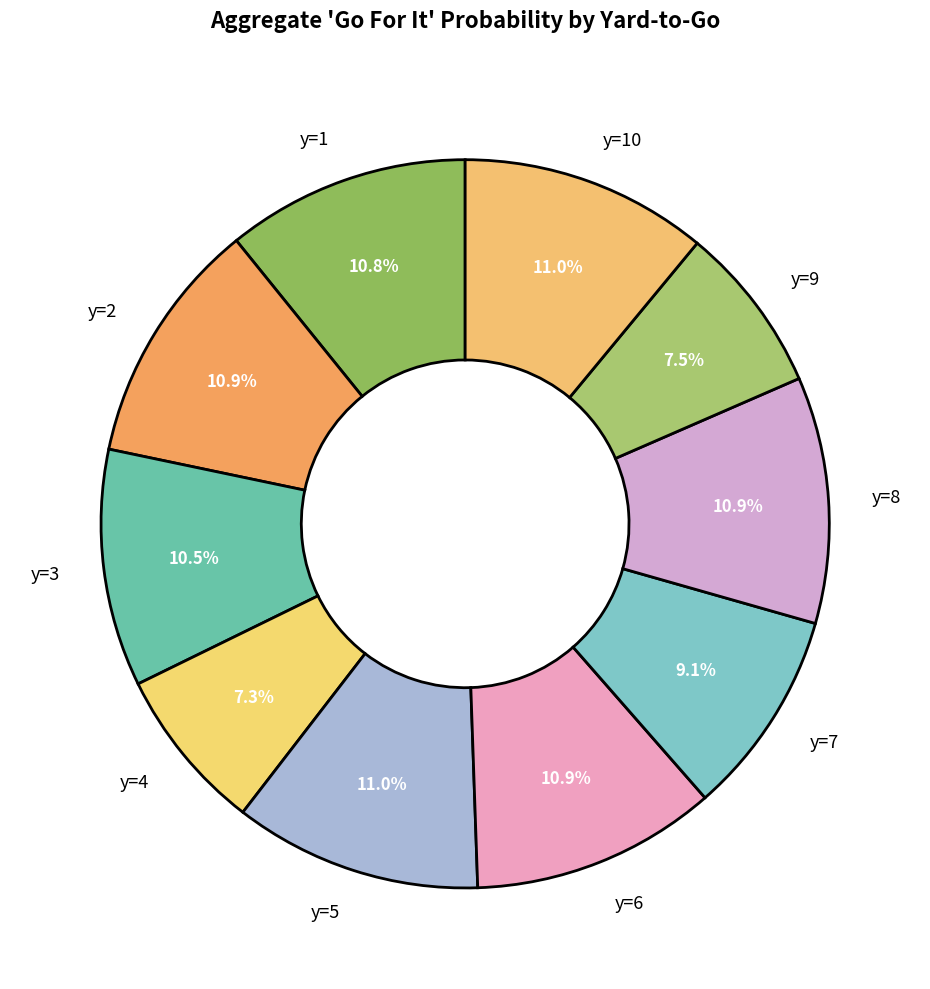

To the nearest percent, what percentage of the pie is y=7?

9%